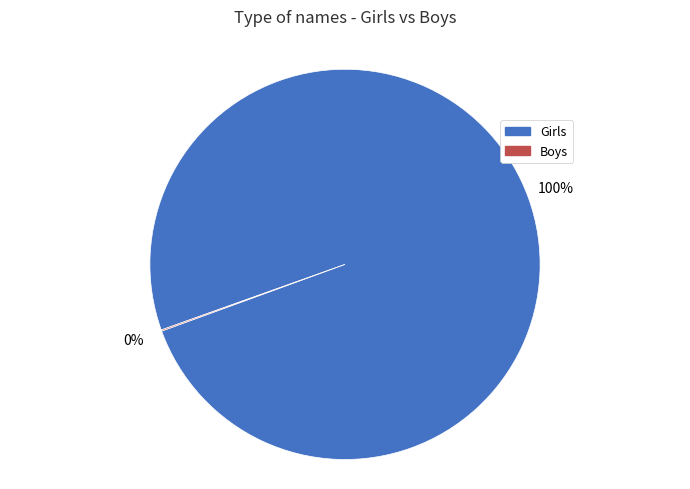

What percentage is the Girls slice, to the nearest percent?

100%